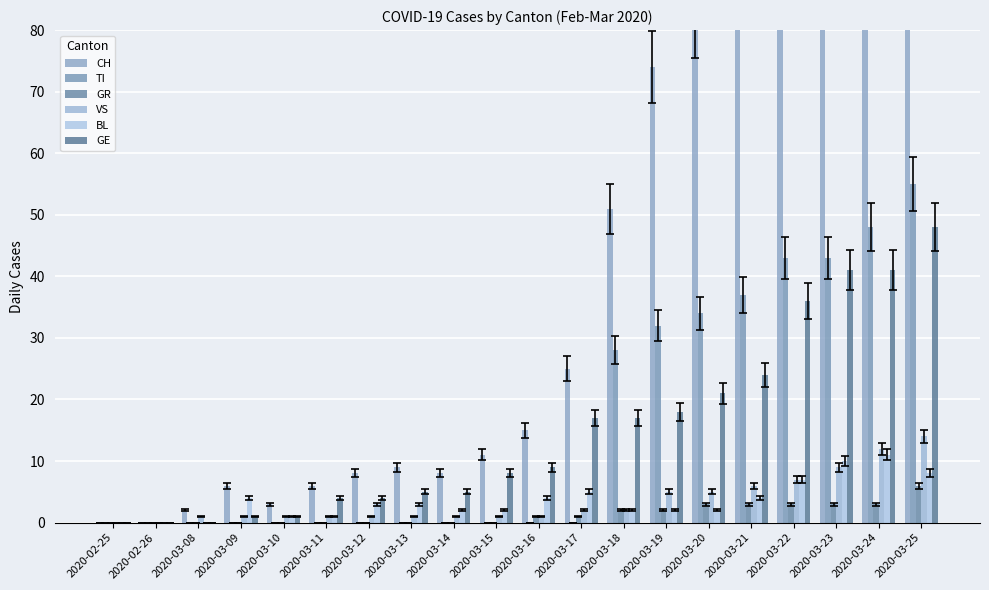

Reading left to right, list all the values displayed in this chart.

CH: 0	0	2	6	3	6	8	9	8	11	15	25	51	74	82	99	120	141	149	171
TI: 0	0	0	0	0	0	0	0	0	0	0	0	28	32	34	37	43	43	48	55
GR: 0	0	0	0	0	0	0	0	0	0	1	1	2	2	3	3	3	3	3	6
VS: 0	0	1	1	1	1	1	1	1	1	1	2	2	5	5	6	7	9	12	14
BL: 0	0	0	4	1	1	3	3	2	2	4	5	2	2	2	4	7	10	11	8
GE: 0	0	0	1	1	4	4	5	5	8	9	17	17	18	21	24	36	41	41	48